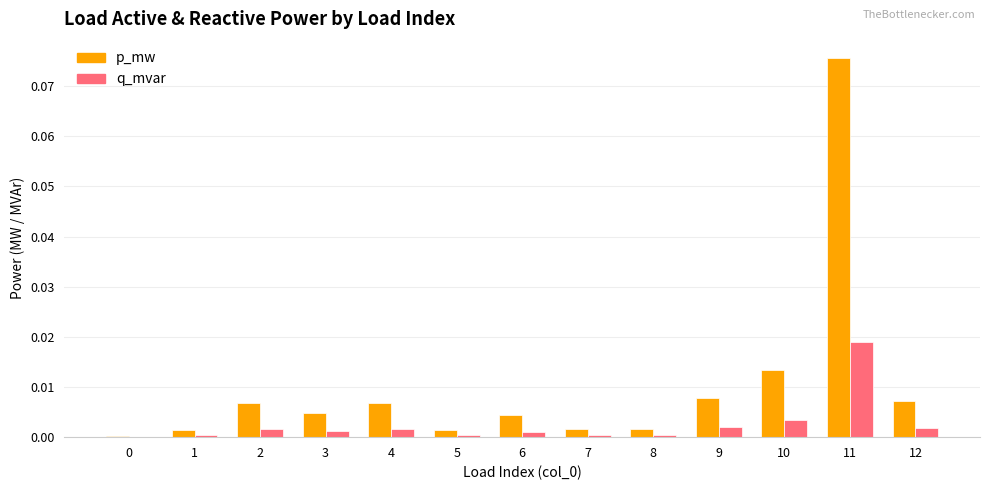

Which series changed the most between 9 and 11?

p_mw